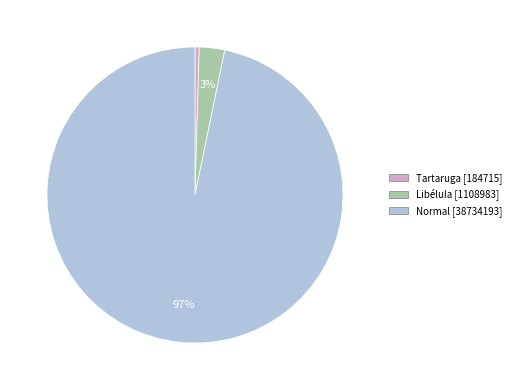

How many slices are in this pie chart?

3